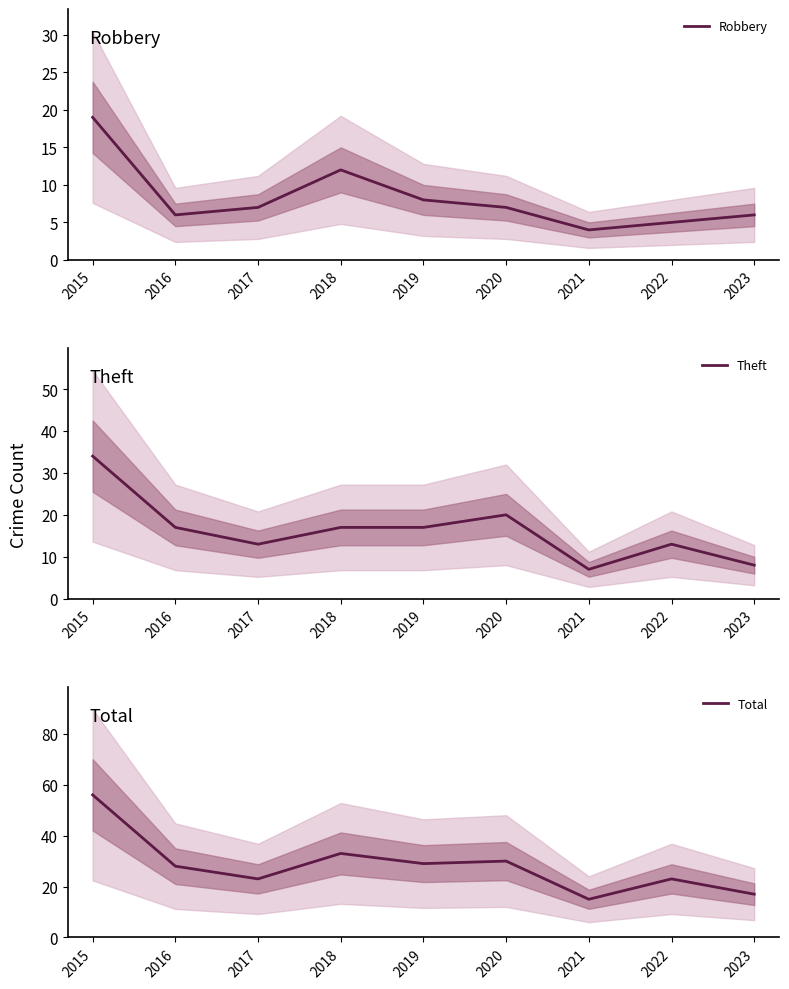

Is the value of Robbery at 2016 greater than the value of Total at 2016?

No